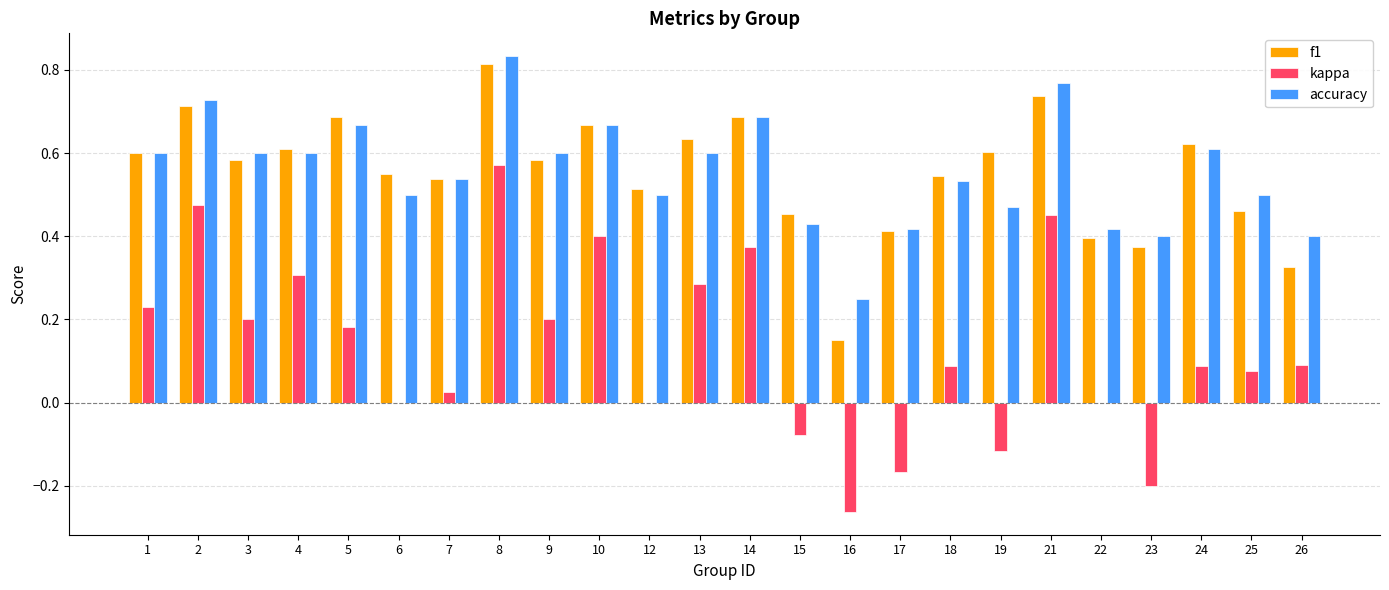

At which label does f1 reach its peak?

8